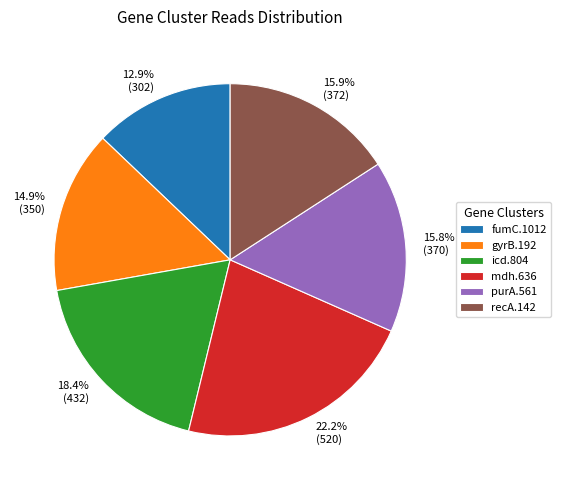

How many slices are in this pie chart?

6